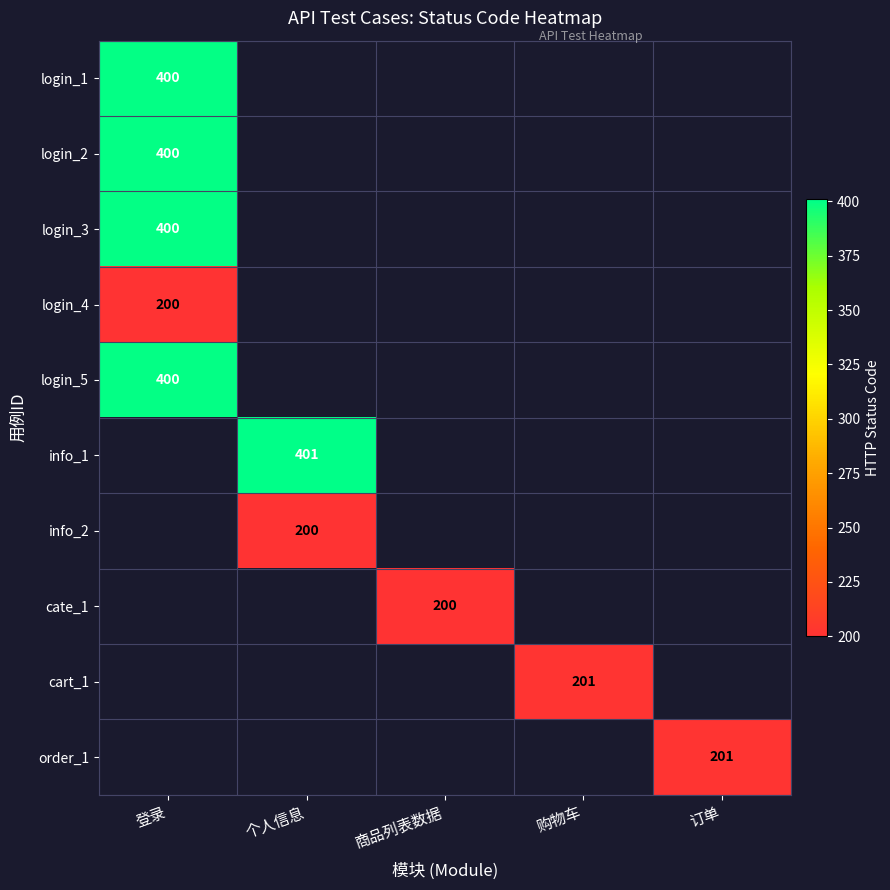

The order_1 series shows 301 at 订单. True or false?

False